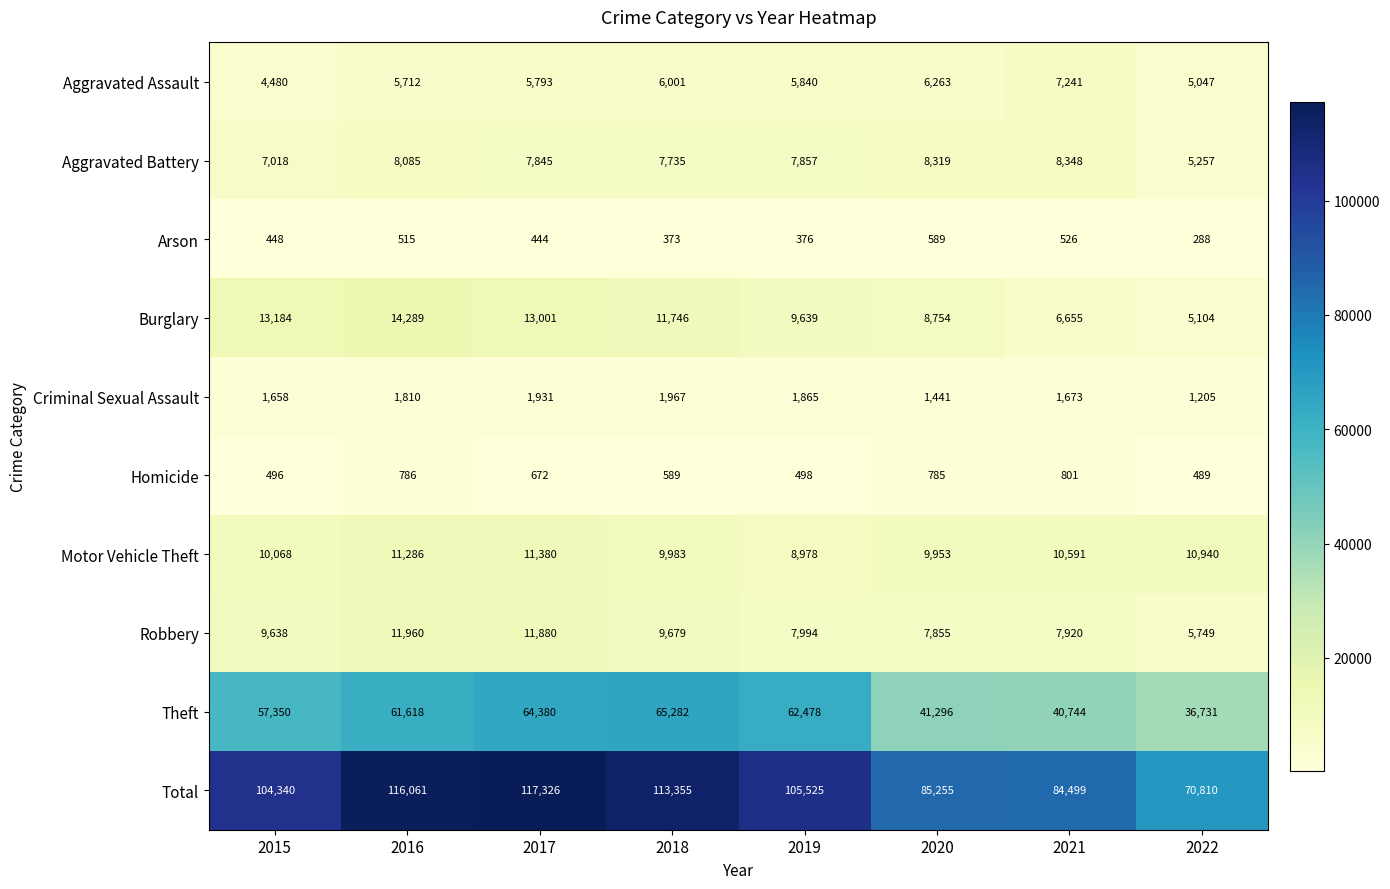

At which label is Total closest to 94068?

2020